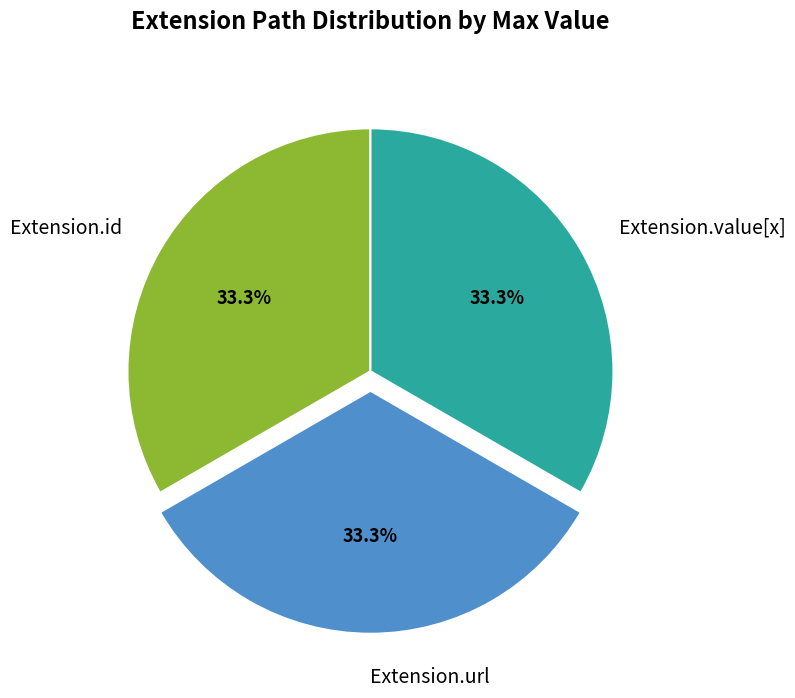

Is Extension.url the majority of the pie?

No